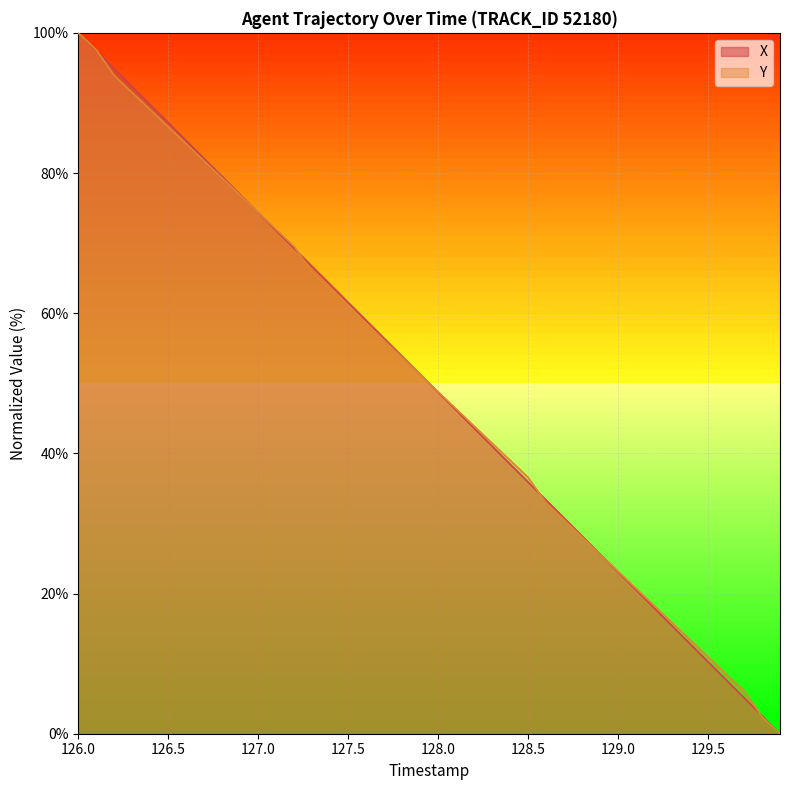

What is the greatest value displayed?

100.0